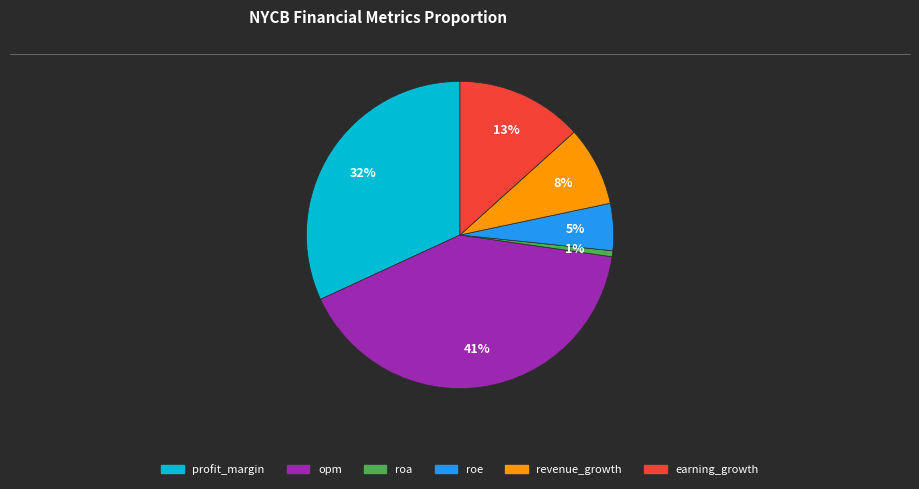

Is it true that revenue_growth is 22% of the pie?

False